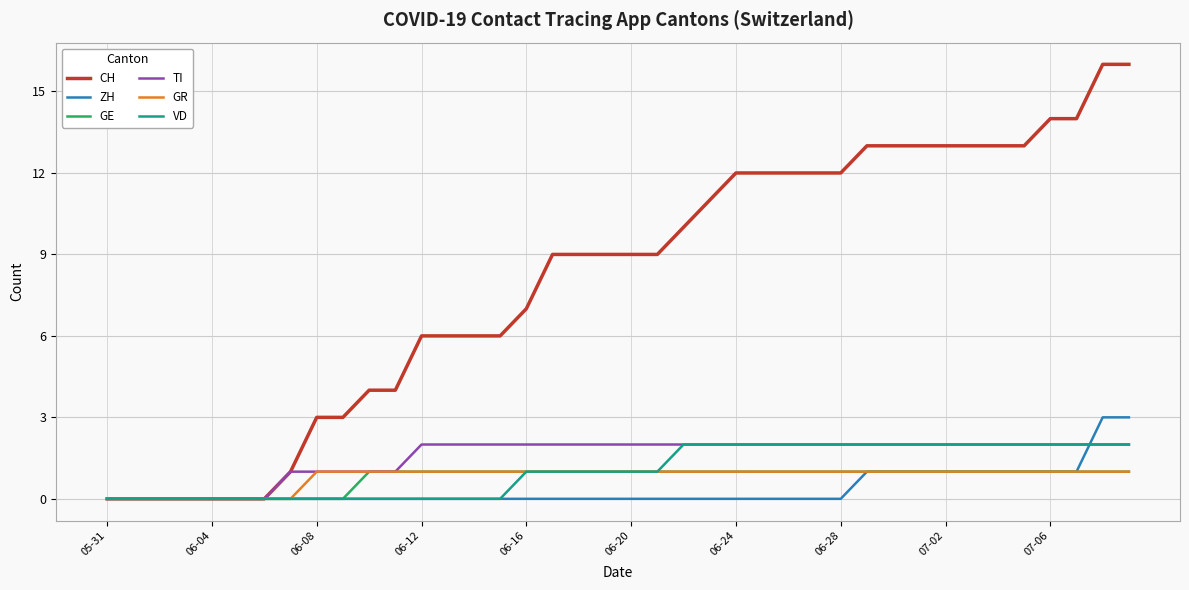

What is the greatest value displayed?

16